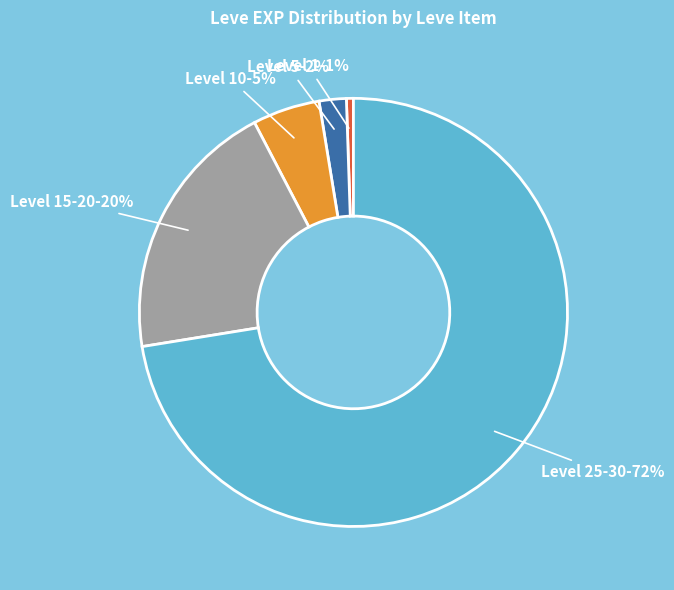

Does any single category account for the majority?

Yes